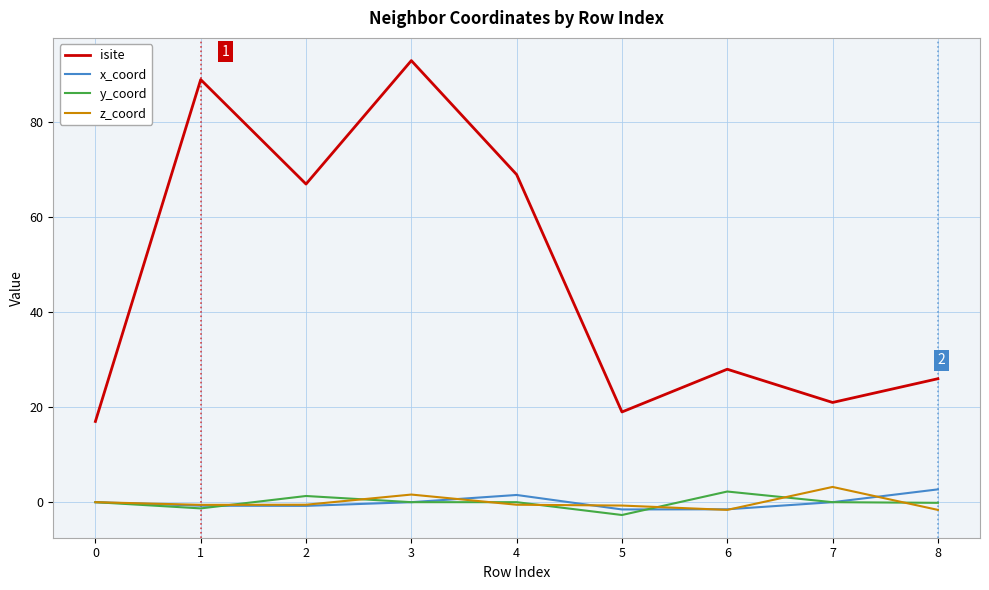

At which label does z_coord reach its peak?

7